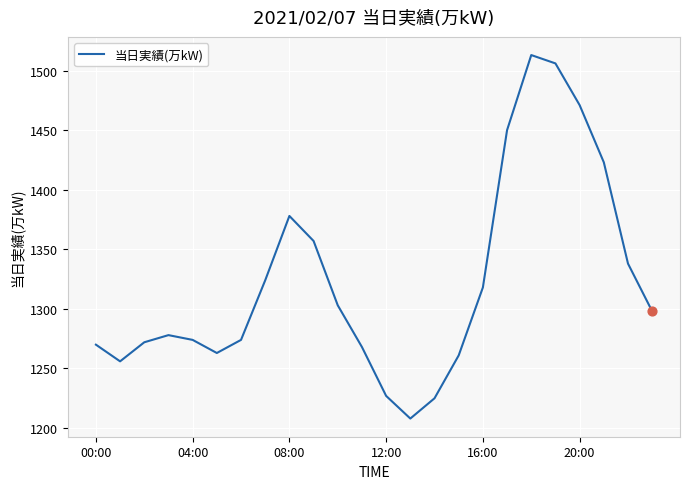

What is the difference between the maximum and minimum values?

305